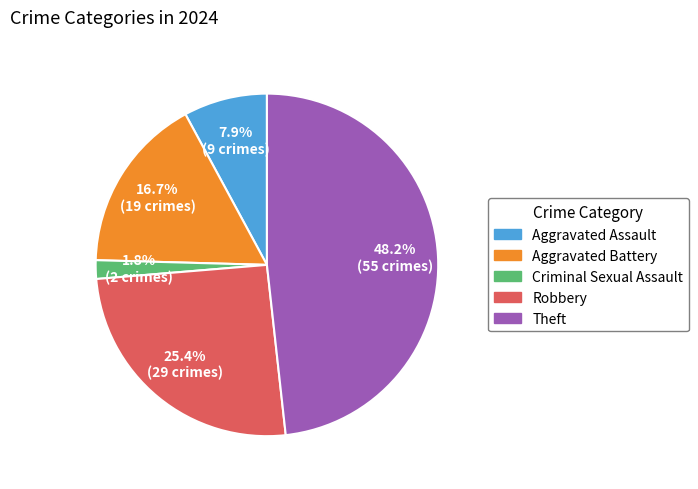

What is the smallest slice in the pie chart?

Criminal Sexual Assault